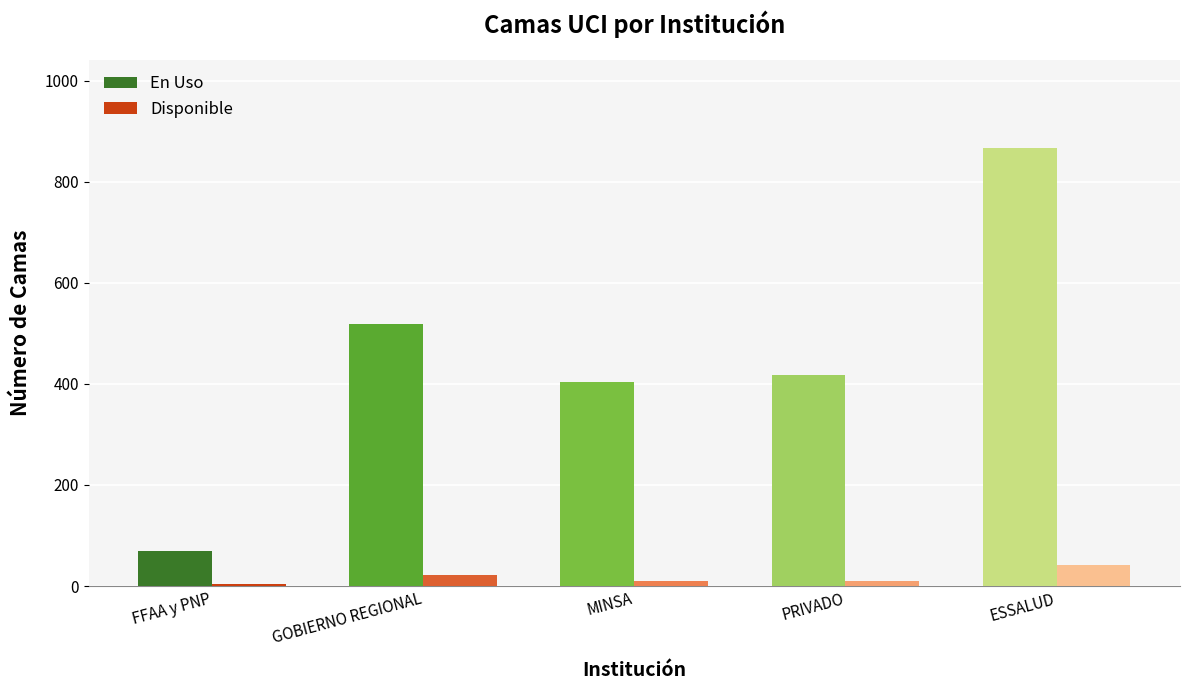

Is the value of En Uso at ESSALUD greater than the value of Disponible at FFAA y PNP?

Yes